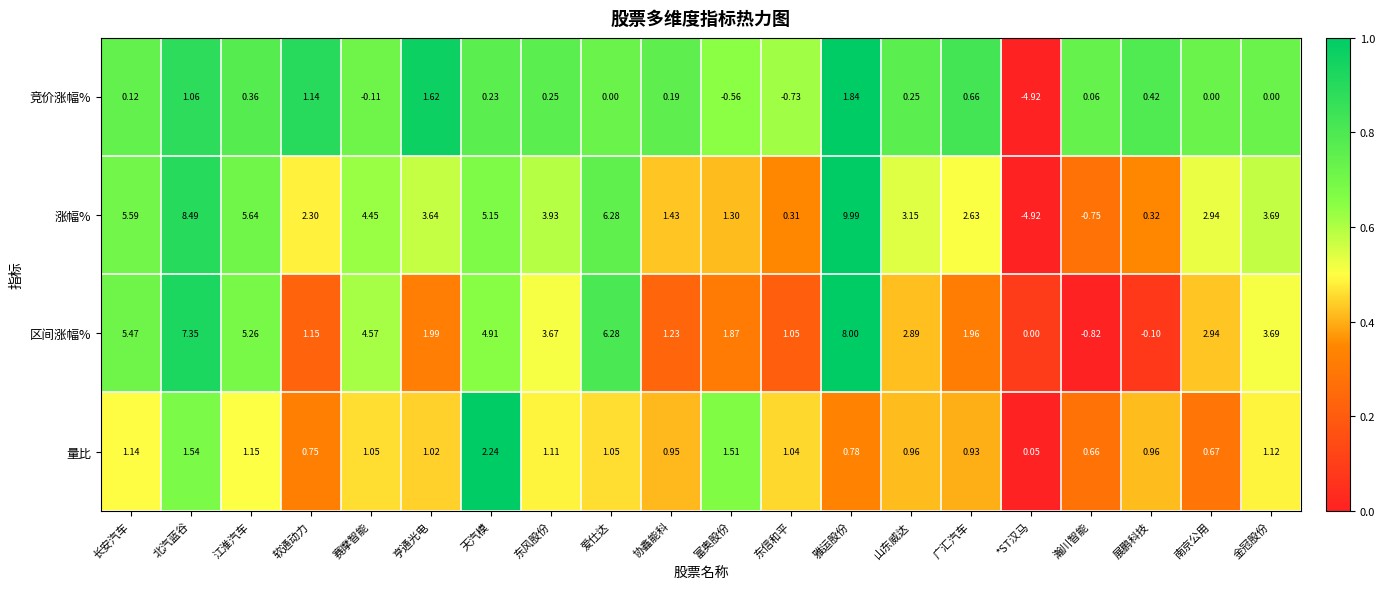

At which category does the chart reach its minimum across all series?

*ST汉马